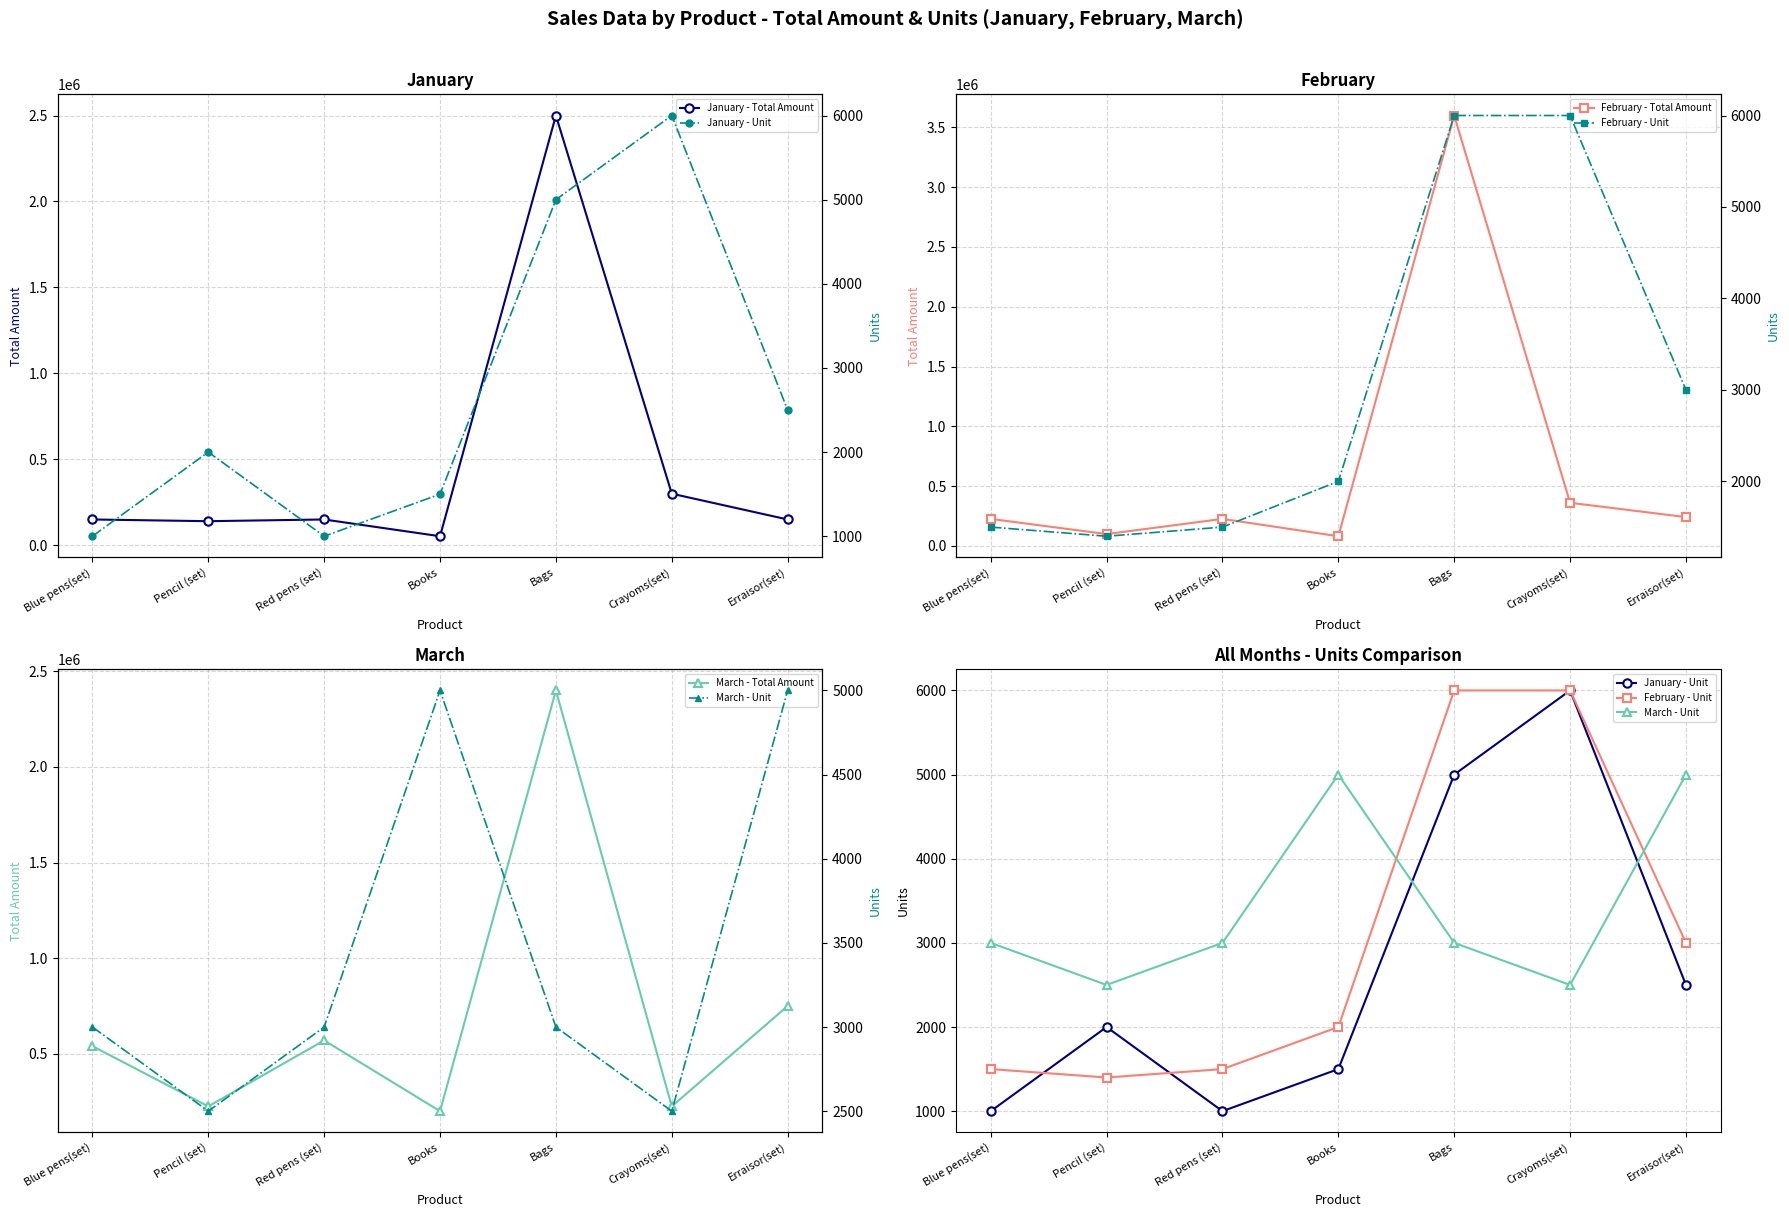

True or false: February - Unit and February - Total Amount cross at least once.

False